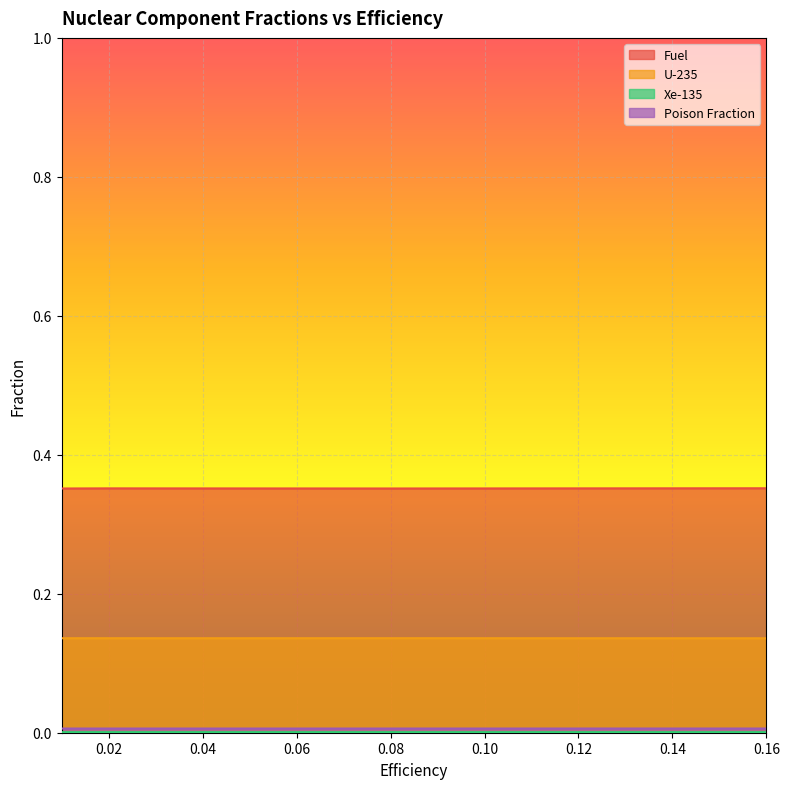

Which series has the widest spread of values?

Fuel